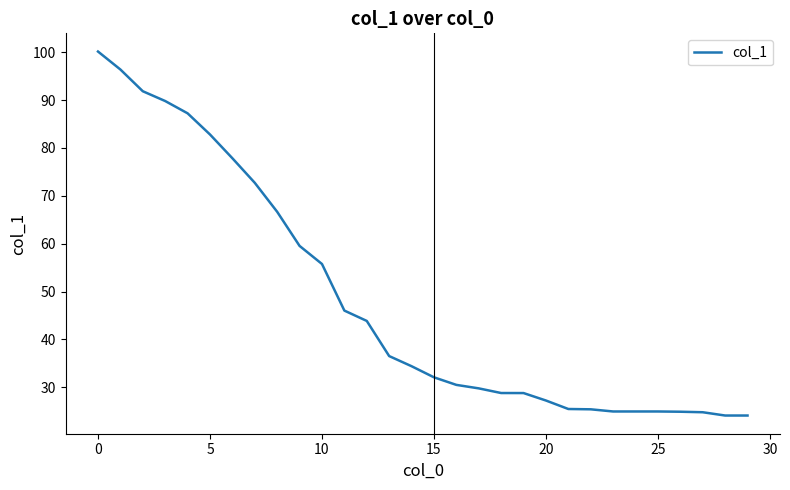

What is the minimum value shown in the chart?

24.1